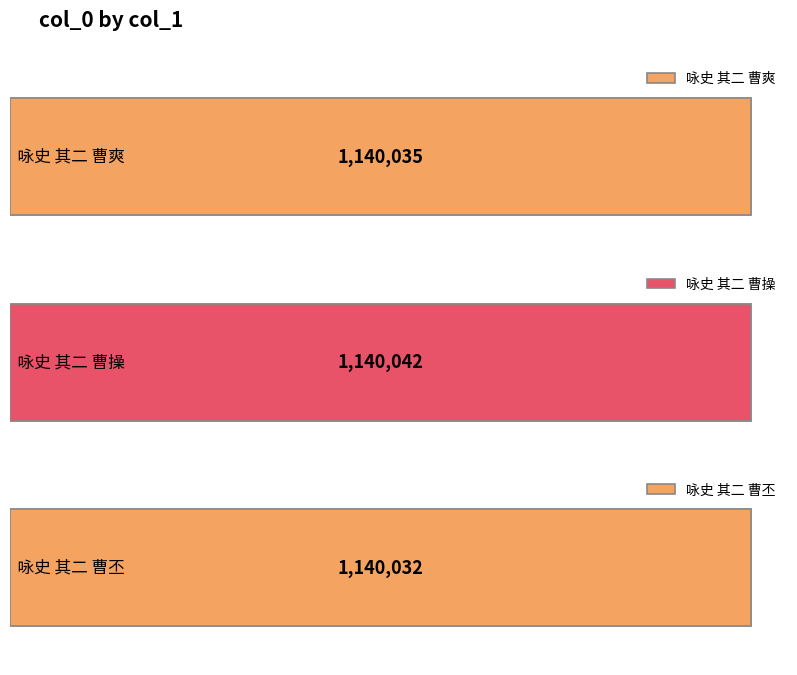

Rank the categories by value from highest to lowest.

咏史 其二 曹操, 咏史 其二 曹爽, 咏史 其二 曹丕